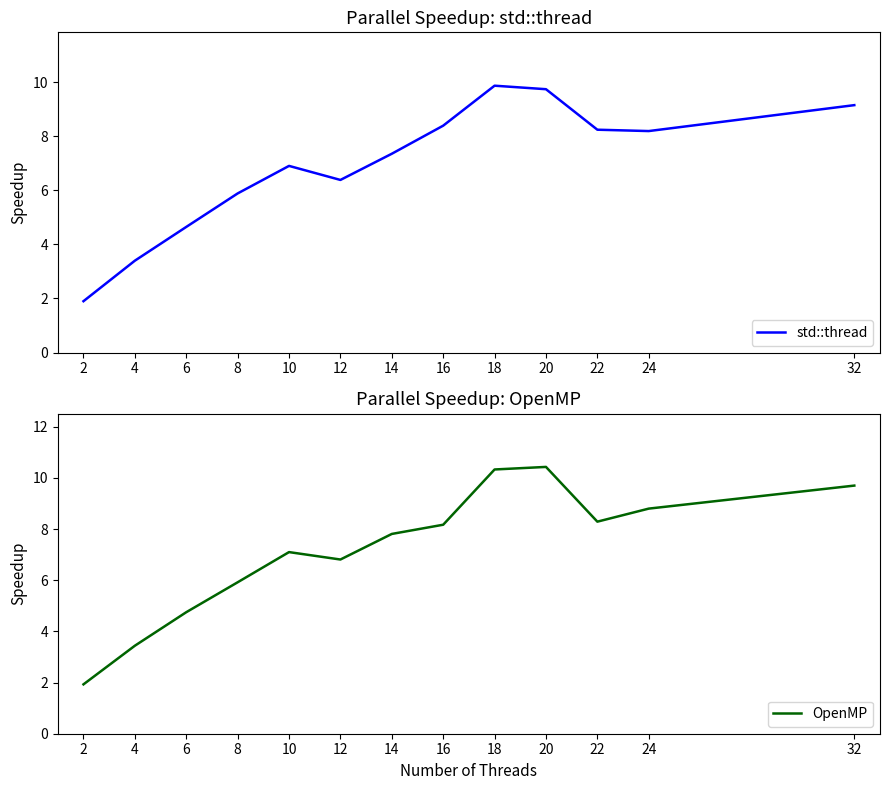

What is the difference between the highest and lowest values at 6?

0.1